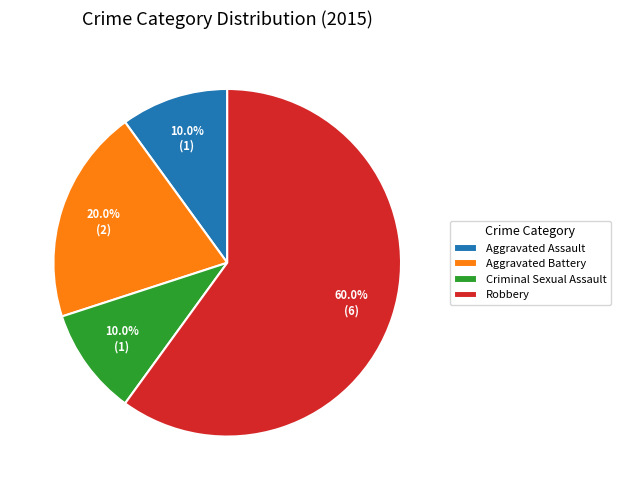

What percentage is the Aggravated Assault slice, to the nearest percent?

10%